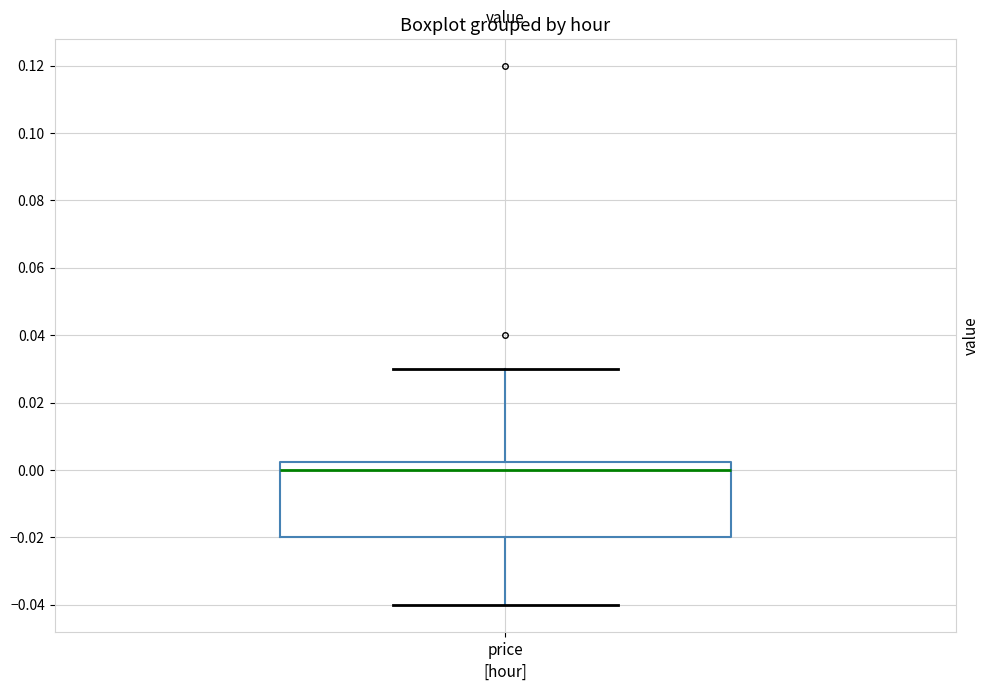

Where is the lower edge of the box for price on the y-axis? The values are not printed on the chart, so give them approximately, as read against the axis.

-0.020